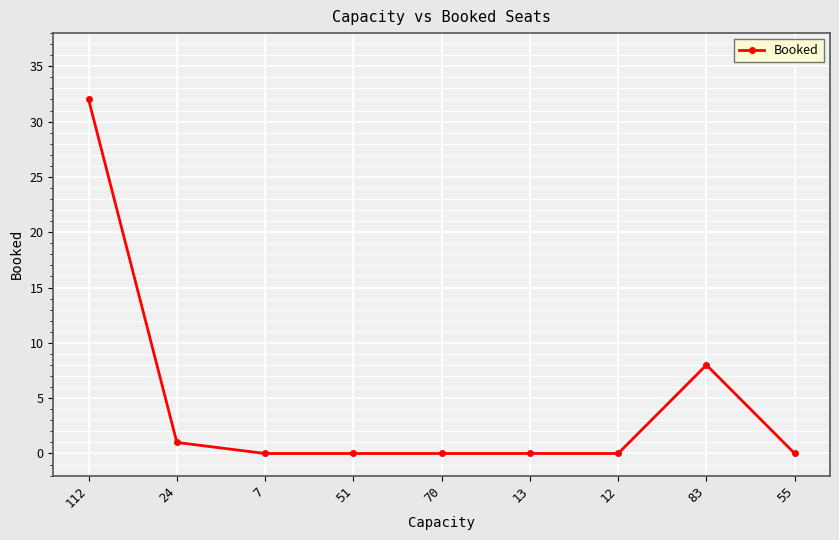

How many data points does each series have?

9